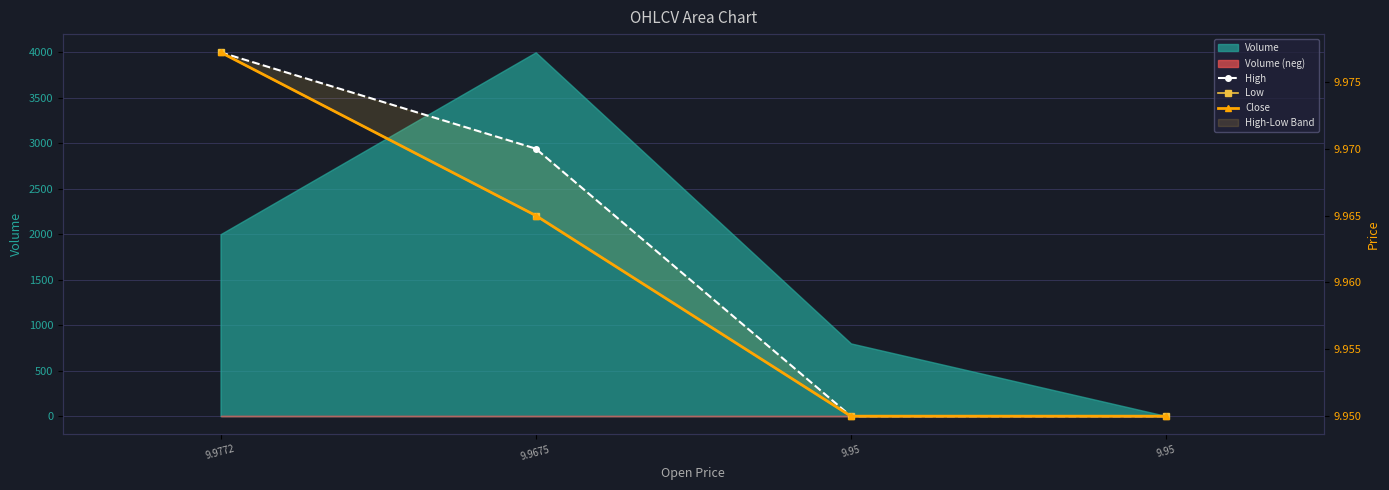

True or false: High has more than 1 points higher than both neighbors.

False